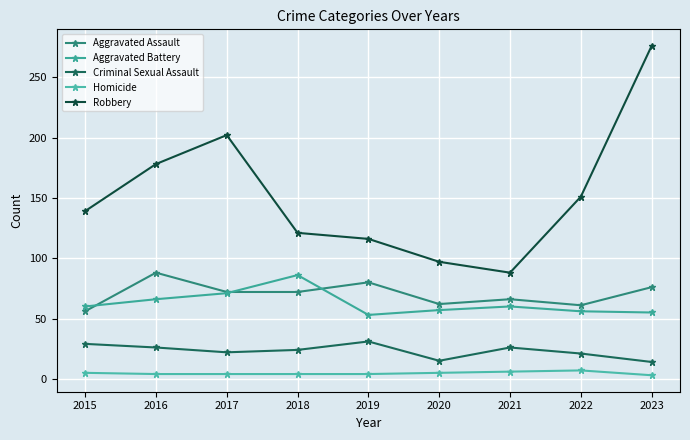

In Robbery, how many points are higher than both neighbors (excluding endpoints)?

1